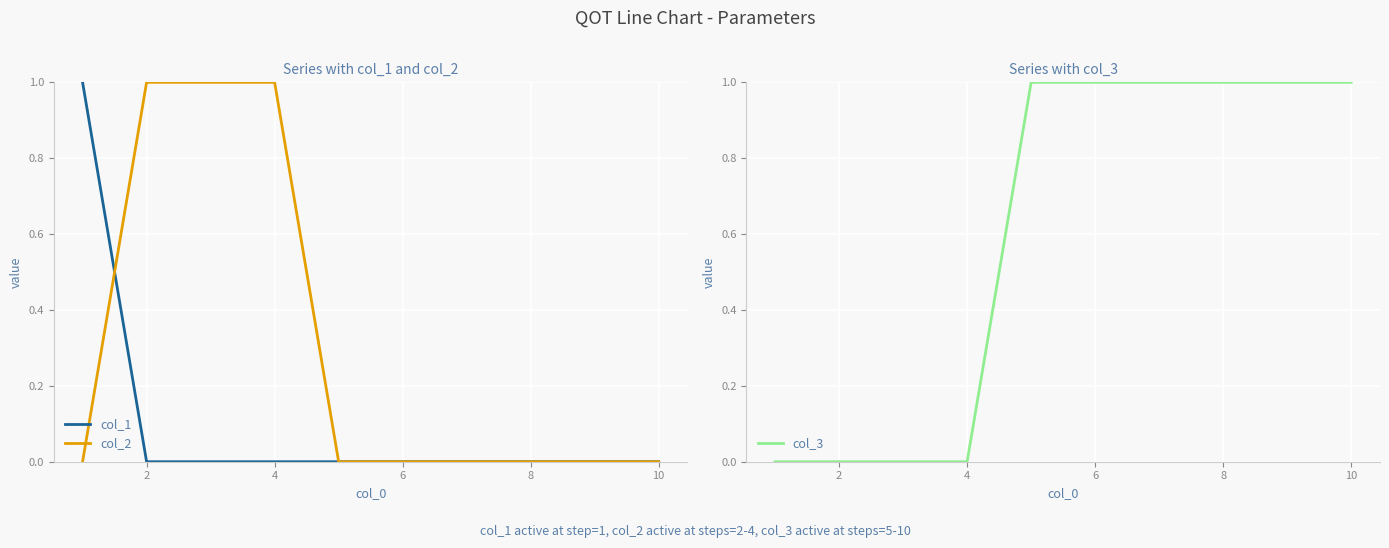

Reading left to right, transcribe all the data shown in this chart.

col_1: 1	0	0	0	0	0	0	0	0	0
col_2: 0	1	1	1	0	0	0	0	0	0
col_3: 0	0	0	0	1	1	1	1	1	1